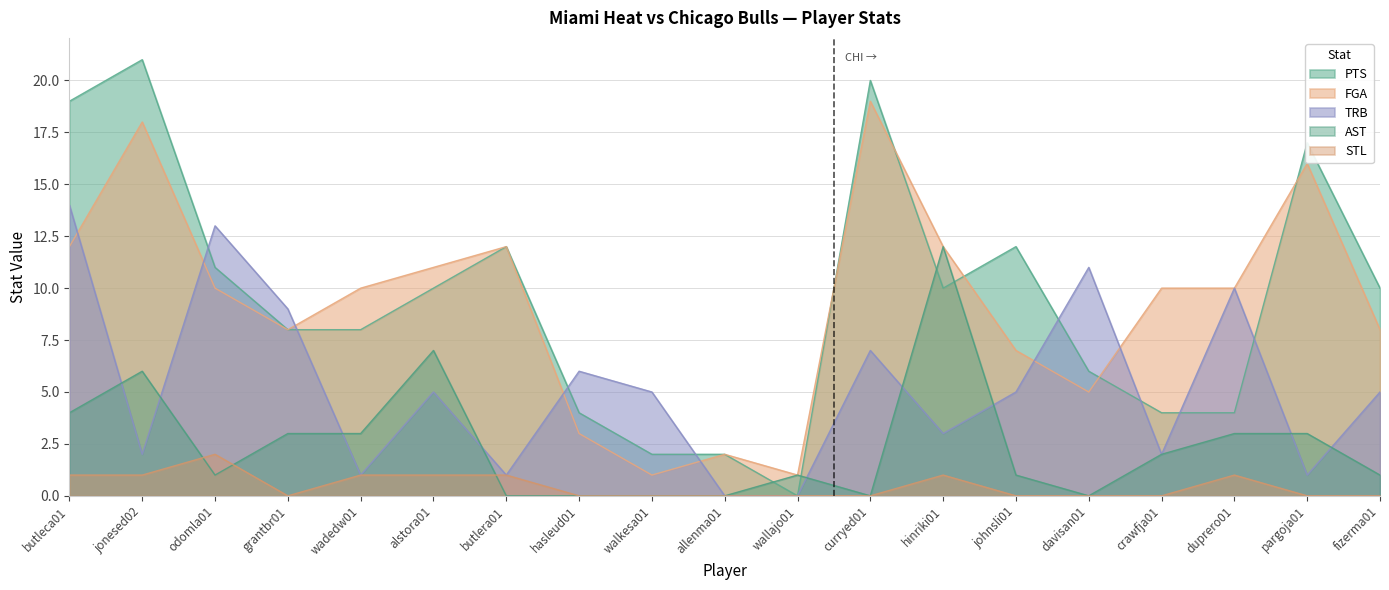

At johnsli01, list the series in order from largest to smallest.

PTS, FGA, TRB, AST, STL